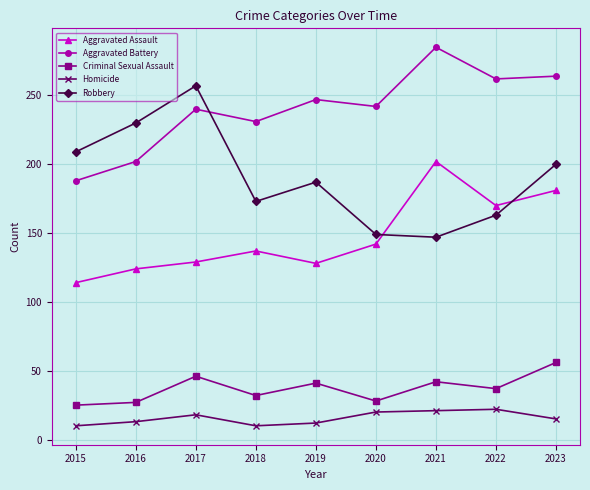

Rank the series at 2019 from lowest to highest value.

Homicide, Criminal Sexual Assault, Aggravated Assault, Robbery, Aggravated Battery